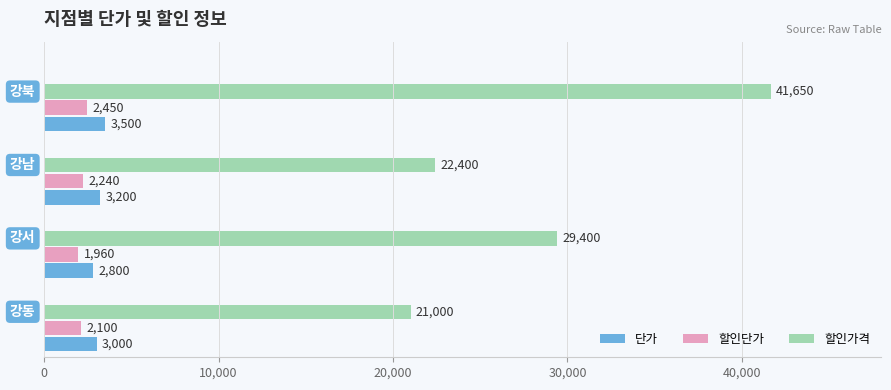

How many 단가 values are between 3000 and 3500?

3